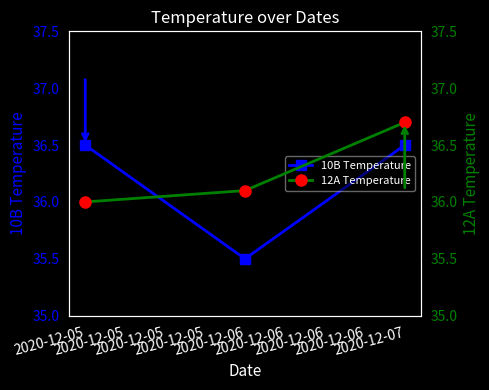

Does the chart display data point markers on the line(s)?

Yes